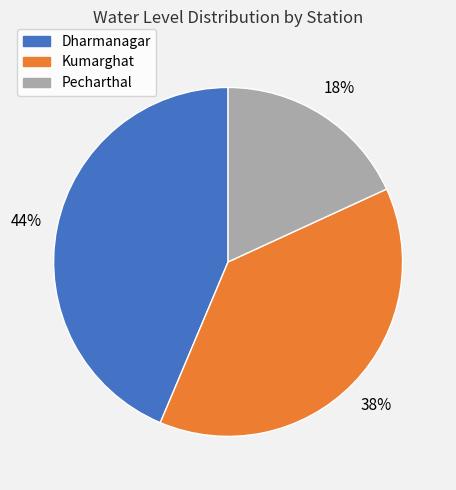

What is the largest slice in the pie chart?

Dharmanagar